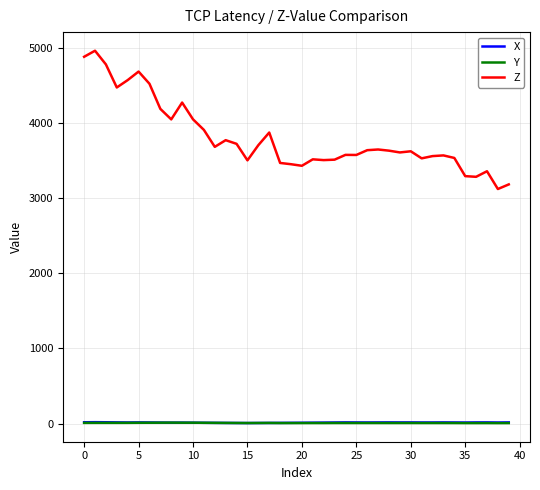

True or false: Z and Y intersect in this chart.

False